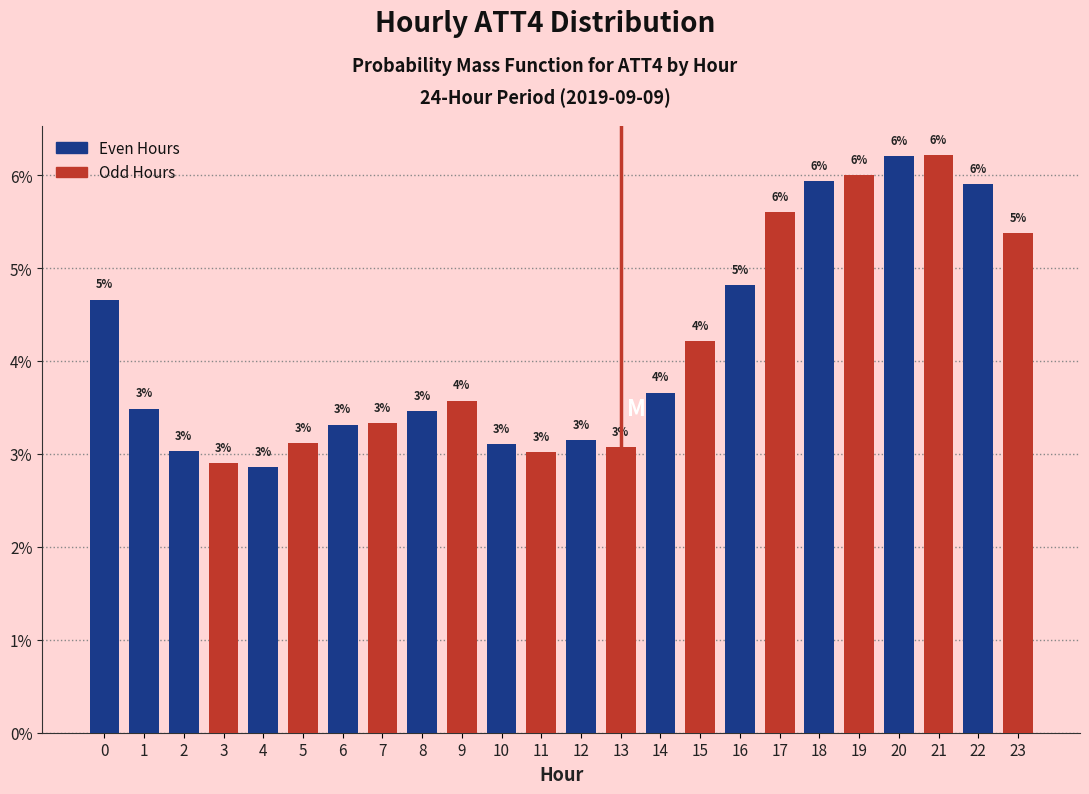

At which label is the value closest to 4?

15